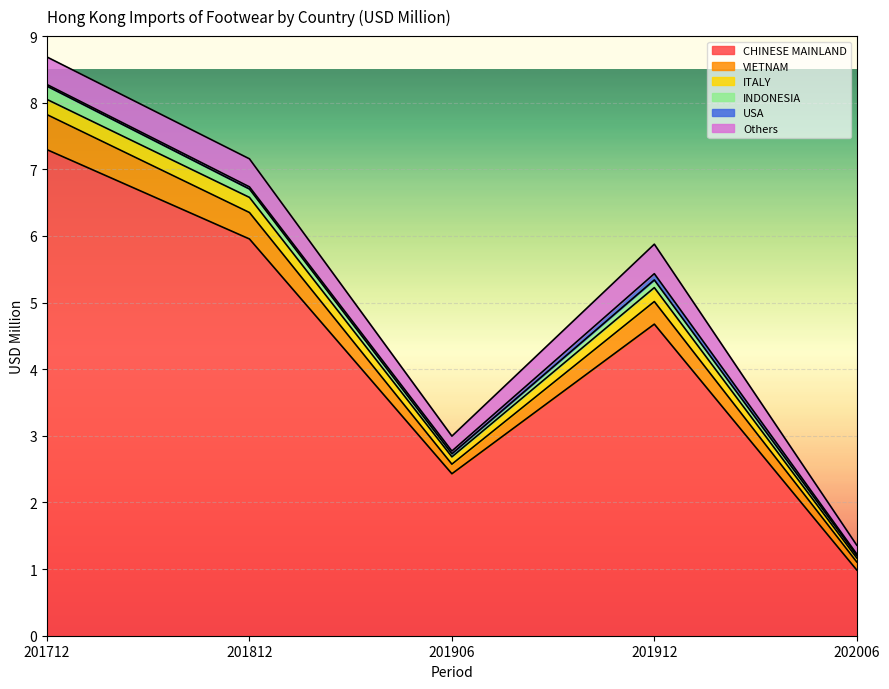

What is the difference between the highest and lowest values at 201906?

2.4